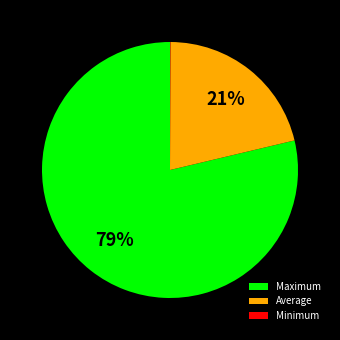

Which slice is the largest?

Maximum